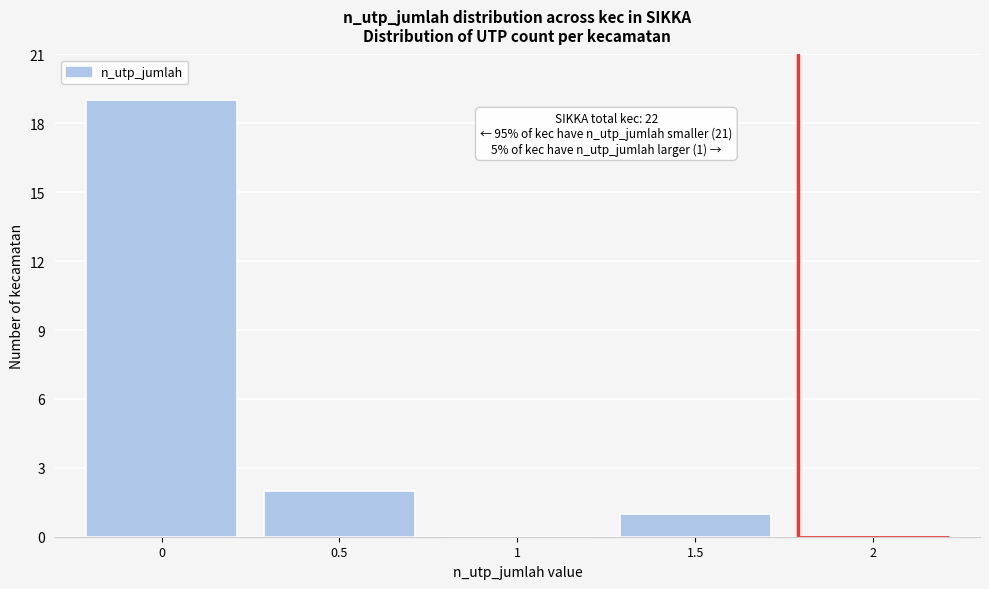

Reading right to left, transcribe all the data shown in this chart.

2=0	1.5=1	1=0	0.5=2	0=19